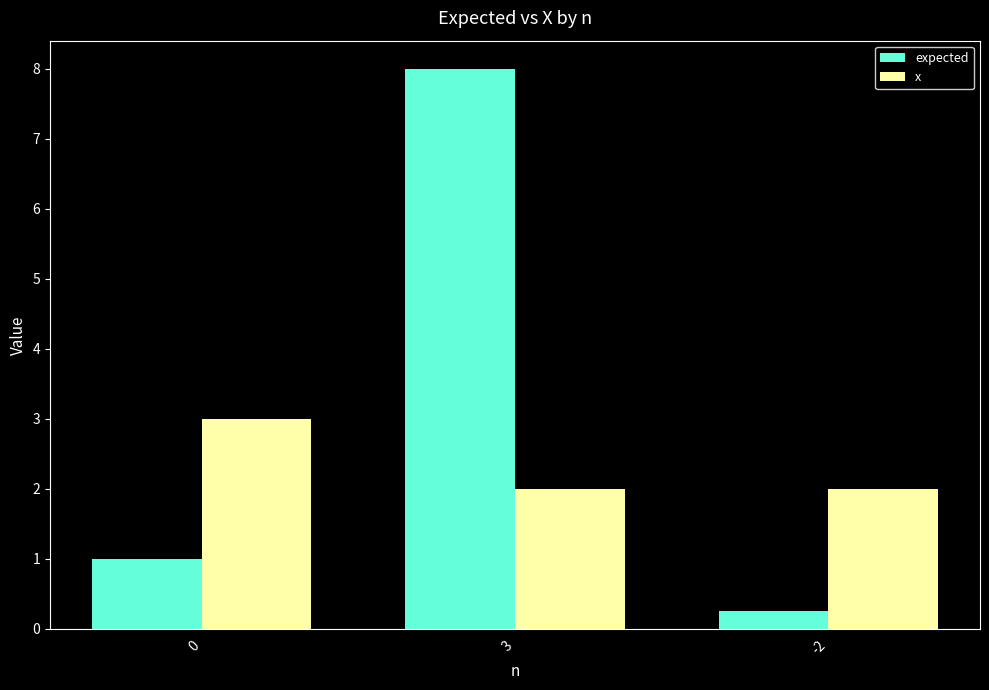

Does the chart contain any negative values?

No